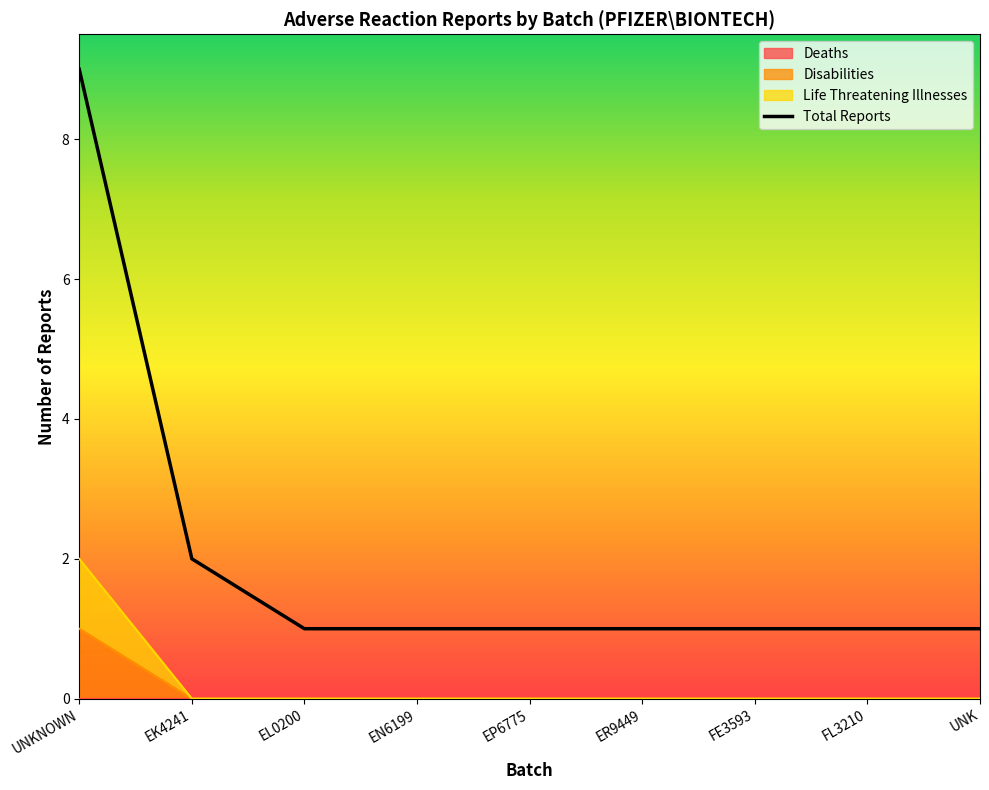

List the labels in order of value, smallest first.

EL0200, EN6199, EP6775, ER9449, FE3593, FL3210, UNK, EK4241, UNKNOWN